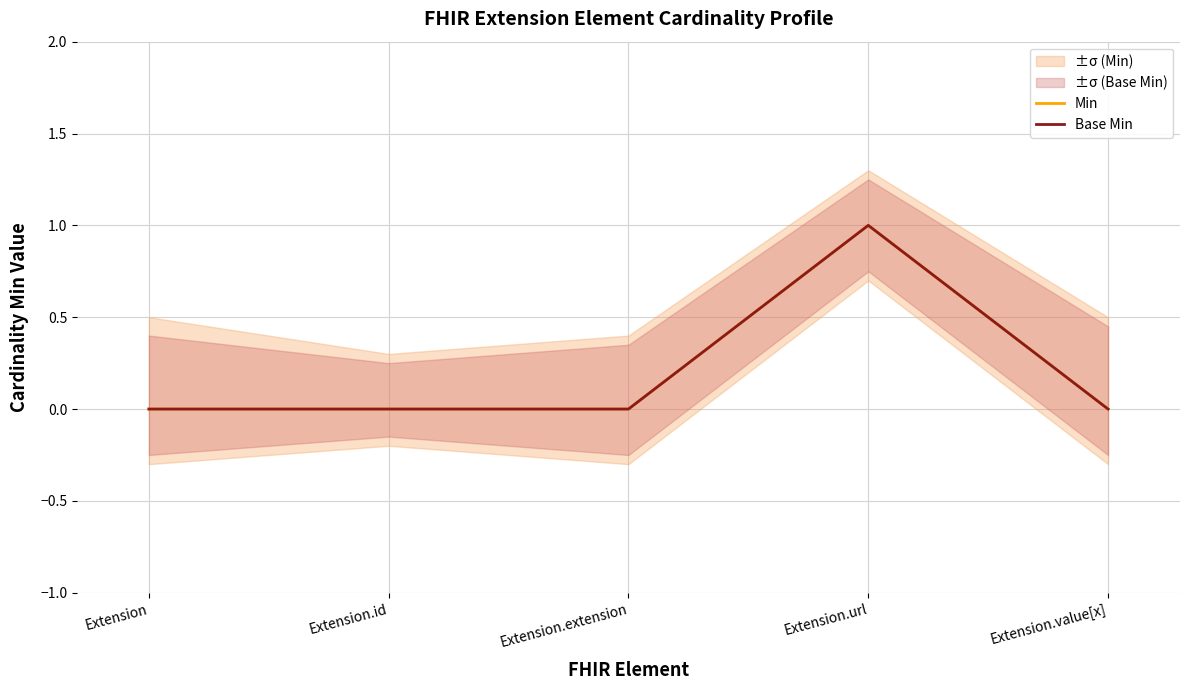

In Min, how many points are higher than both neighbors (excluding endpoints)?

1